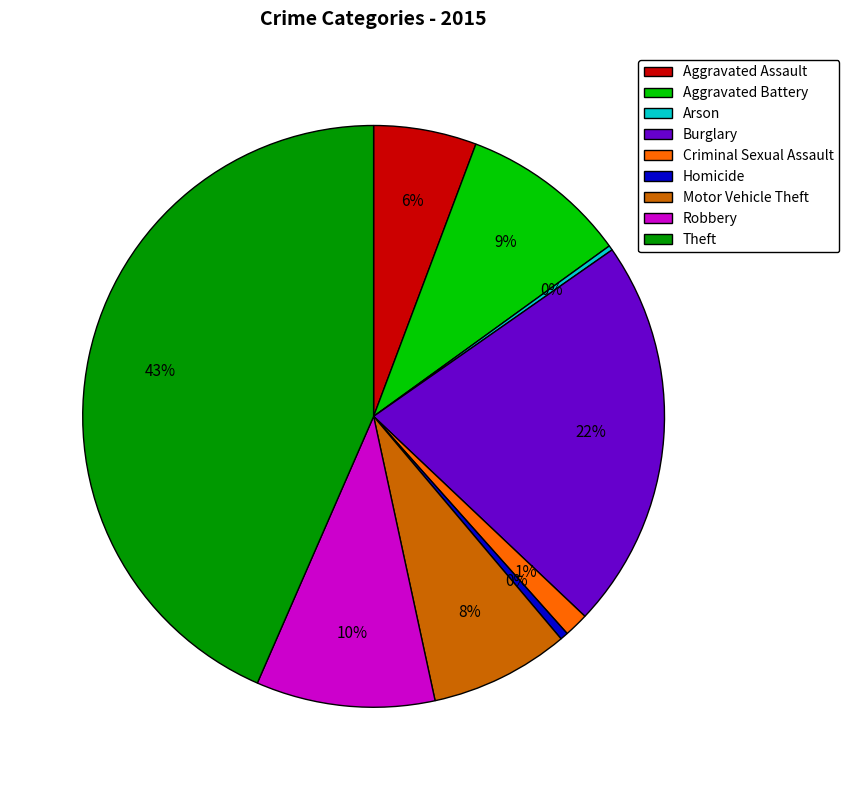

To the nearest percent, what portion does Aggravated Assault represent?

6%